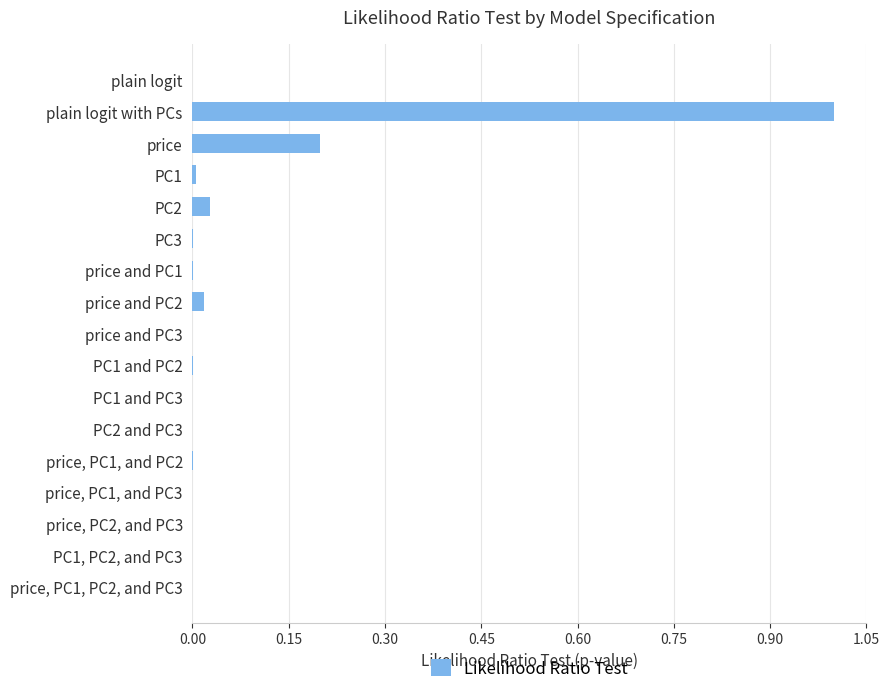

How many data points does each series have?

17